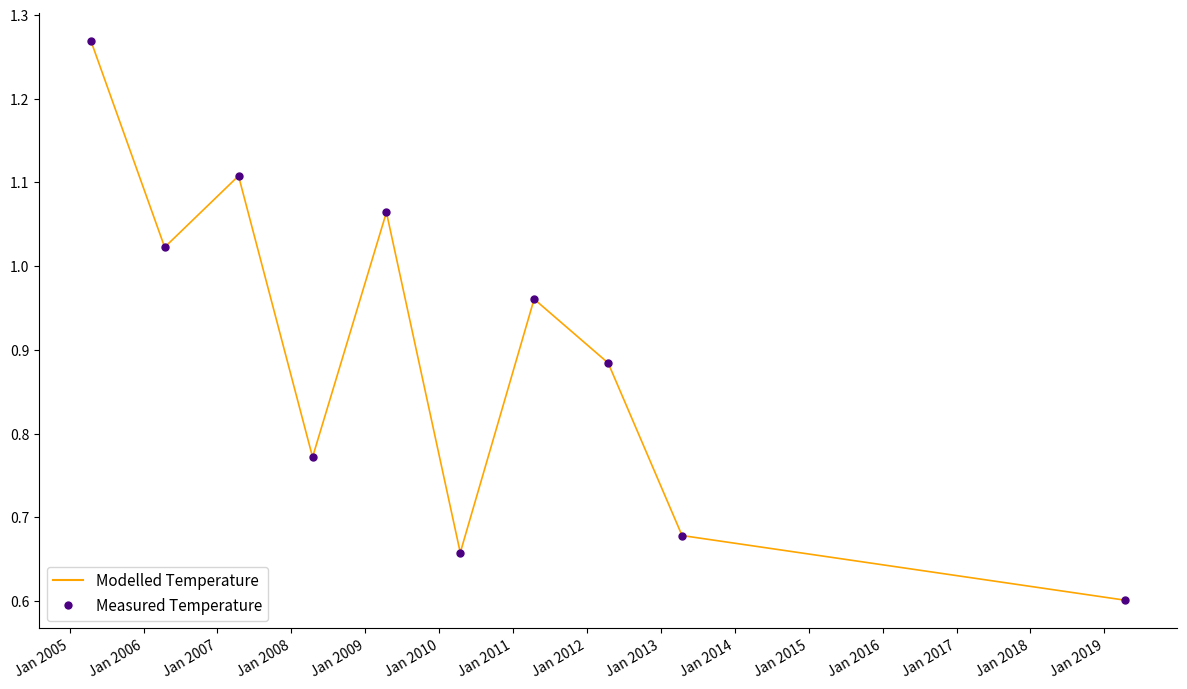

What is the minimum value shown in the chart?

0.6